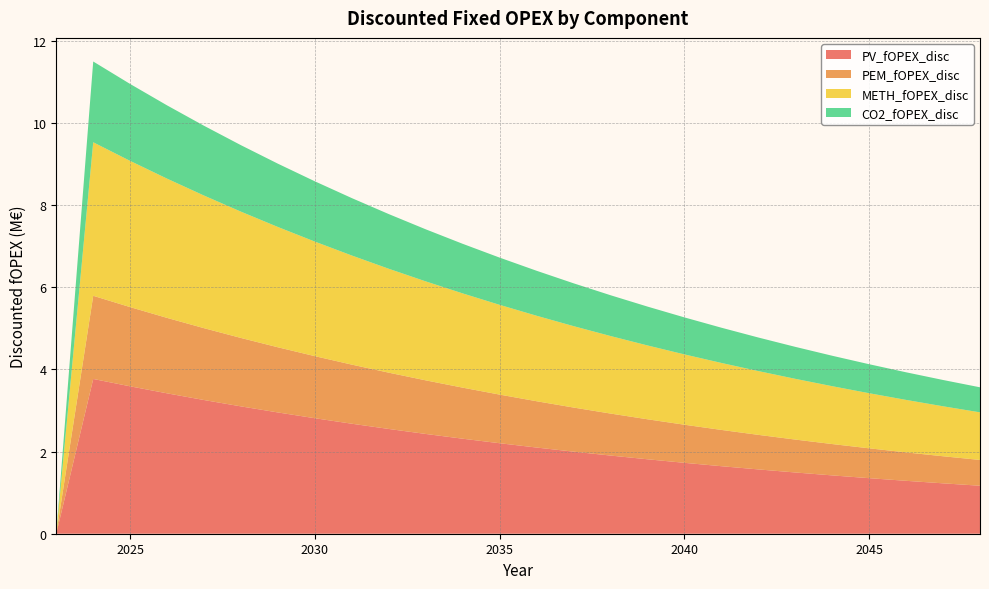

Reading left to right, what are all the values shown in this chart?

PV_fOPEX_disc: 0.0	3.8	3.6	3.4	3.3	3.1	3.0	2.8	2.7	2.5	2.4	2.3	2.2	2.1	2.0	1.9	1.8	1.7	1.6	1.6	1.5	1.4	1.4	1.3	1.2	1.2
PEM_fOPEX_disc: 0.0	2.0	1.9	1.8	1.7	1.7	1.6	1.5	1.4	1.4	1.3	1.2	1.2	1.1	1.1	1.0	1.0	0.9	0.9	0.8	0.8	0.8	0.7	0.7	0.7	0.6
METH_fOPEX_disc: 0.0	3.7	3.6	3.4	3.2	3.1	2.9	2.8	2.7	2.5	2.4	2.3	2.2	2.1	2.0	1.9	1.8	1.7	1.6	1.6	1.5	1.4	1.3	1.3	1.2	1.2
CO2_fOPEX_disc: 0.0	2.0	1.9	1.8	1.7	1.6	1.5	1.5	1.4	1.3	1.3	1.2	1.1	1.1	1.0	1.0	0.9	0.9	0.9	0.8	0.8	0.7	0.7	0.7	0.6	0.6